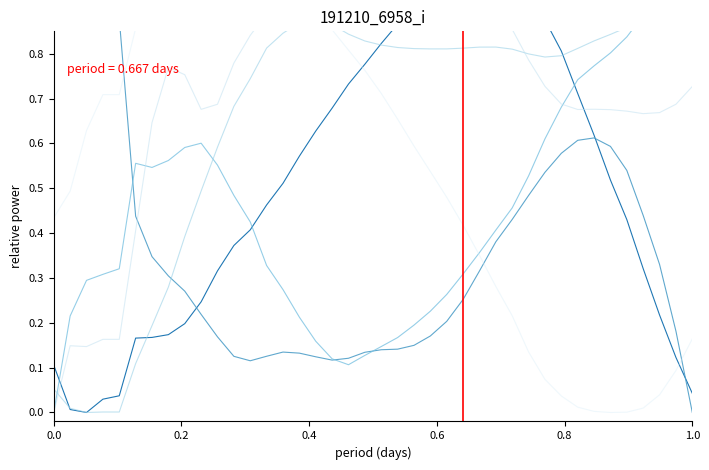

Reading left to right, extract all data points from this chart.

col_1: 0.1	0.0	0.0	0.0	0.0	0.2	0.2	0.2	0.2	0.2	0.3	0.4	0.4	0.5	0.5	0.6	0.6	0.7	0.7	0.8	0.8	0.9	0.9	0.9	1.0	1.0	1.0	1.0	1.0	0.9	0.9	0.8	0.7	0.6	0.5	0.4	0.3	0.2	0.1	0.0
col_2: 0.9	1.0	1.0	0.9	0.9	0.4	0.3	0.3	0.3	0.2	0.2	0.1	0.1	0.1	0.1	0.1	0.1	0.1	0.1	0.1	0.1	0.1	0.1	0.2	0.2	0.3	0.3	0.4	0.4	0.5	0.5	0.6	0.6	0.6	0.6	0.5	0.4	0.3	0.2	0.0
col_3: 0.0	0.2	0.3	0.3	0.3	0.6	0.5	0.6	0.6	0.6	0.6	0.5	0.4	0.3	0.3	0.2	0.2	0.1	0.1	0.1	0.1	0.2	0.2	0.2	0.3	0.3	0.4	0.4	0.5	0.5	0.6	0.7	0.7	0.8	0.8	0.8	0.9	0.9	1.0	1.0
col_4: 0.1	0.0	0.0	0.0	0.0	0.1	0.2	0.3	0.4	0.5	0.6	0.7	0.7	0.8	0.8	0.9	0.9	0.9	0.8	0.8	0.8	0.8	0.8	0.8	0.8	0.8	0.8	0.8	0.8	0.8	0.8	0.8	0.8	0.8	0.8	0.9	0.9	0.9	1.0	1.0
col_5: 0.0	0.1	0.1	0.2	0.2	0.4	0.6	0.8	0.8	0.7	0.7	0.8	0.8	0.9	0.9	0.9	0.9	0.9	1.0	1.0	1.0	1.0	1.0	1.0	1.0	1.0	0.9	0.9	0.9	0.8	0.7	0.7	0.7	0.7	0.7	0.7	0.7	0.7	0.7	0.7
col_6: 0.4	0.5	0.6	0.7	0.7	0.9	0.9	0.9	1.0	1.0	1.0	1.0	1.0	1.0	0.9	0.9	0.9	0.9	0.8	0.8	0.7	0.7	0.6	0.5	0.5	0.4	0.4	0.3	0.2	0.1	0.1	0.0	0.0	0.0	0.0	0.0	0.0	0.0	0.1	0.2